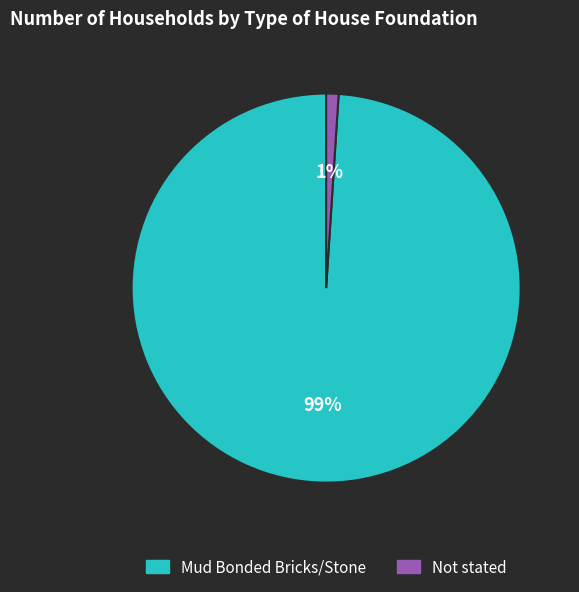

Which slice represents more than half of the pie?

Mud Bonded Bricks/Stone